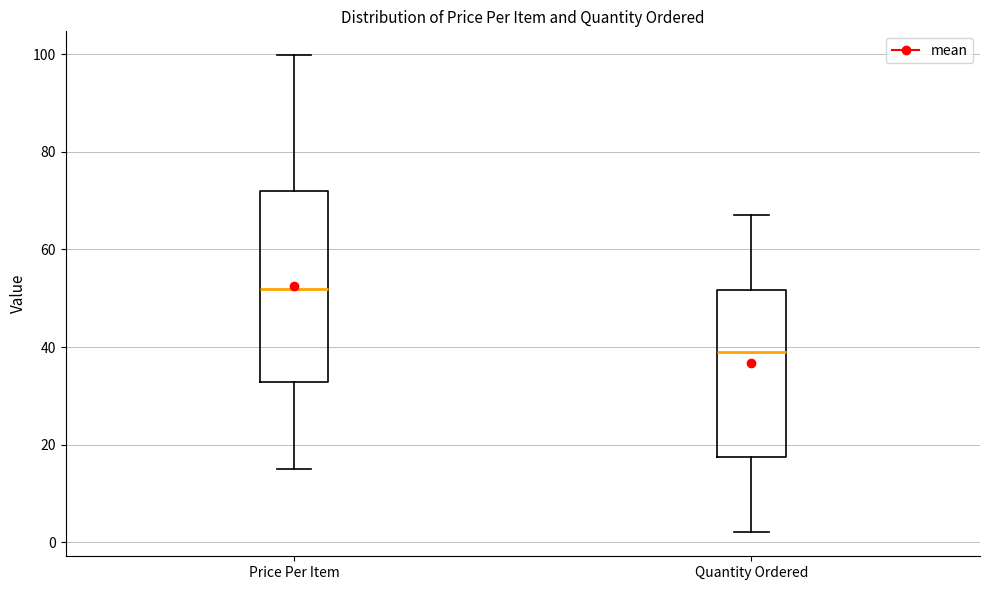

Which box is the tallest, from its lower edge to its upper edge?

Price Per Item